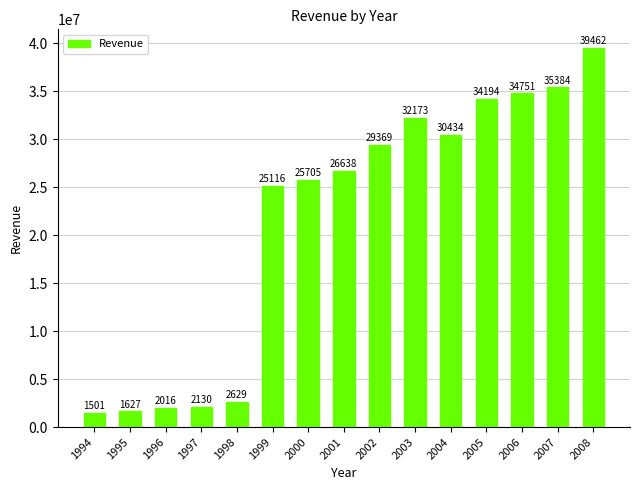

Are the bars horizontal?

No